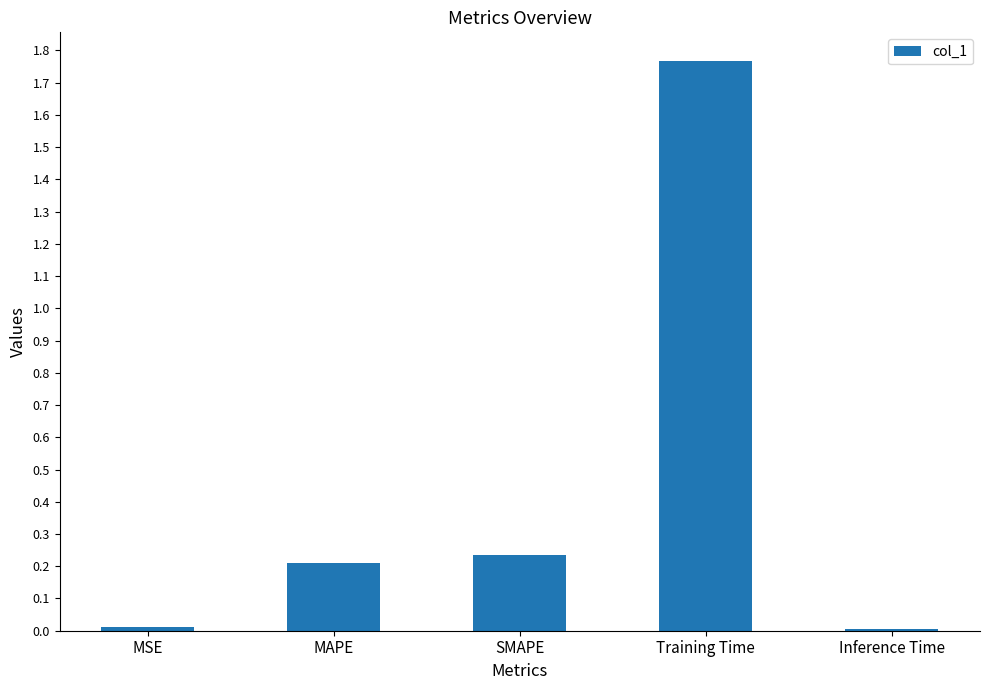

Which category has the highest value across all series?

Training Time